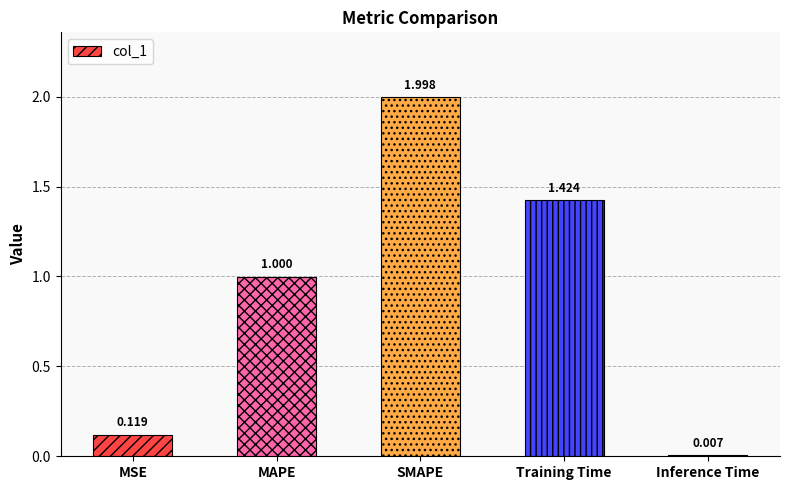

Which category has the highest value across all series?

SMAPE